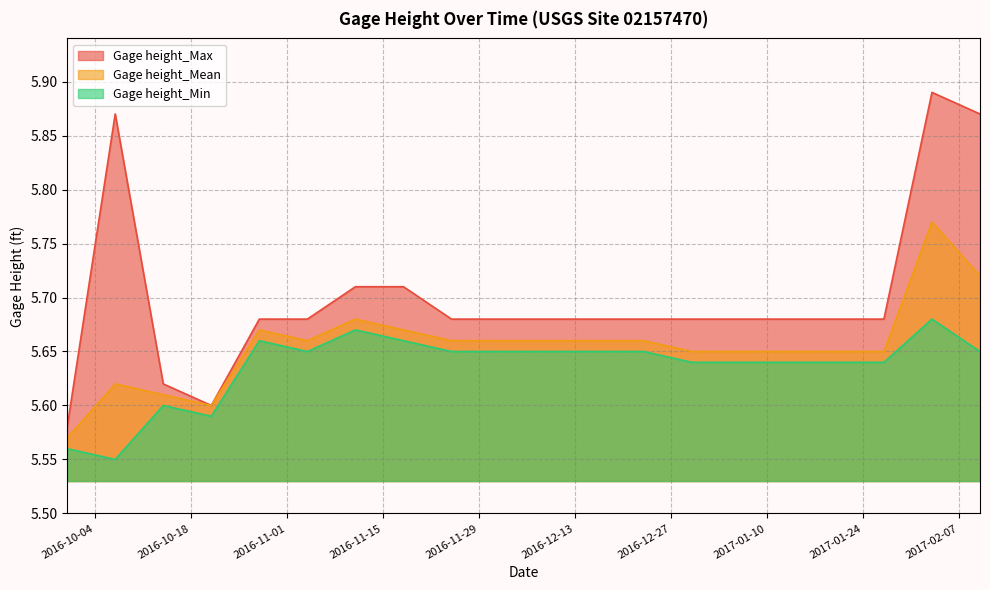

What value does the Gage height_Mean series have at 2017-01-20?

5.7